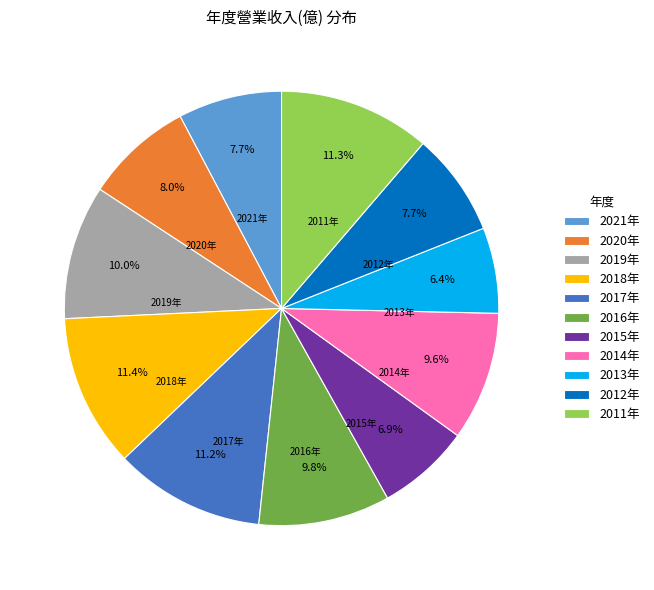

Which slice is the smallest?

2013年